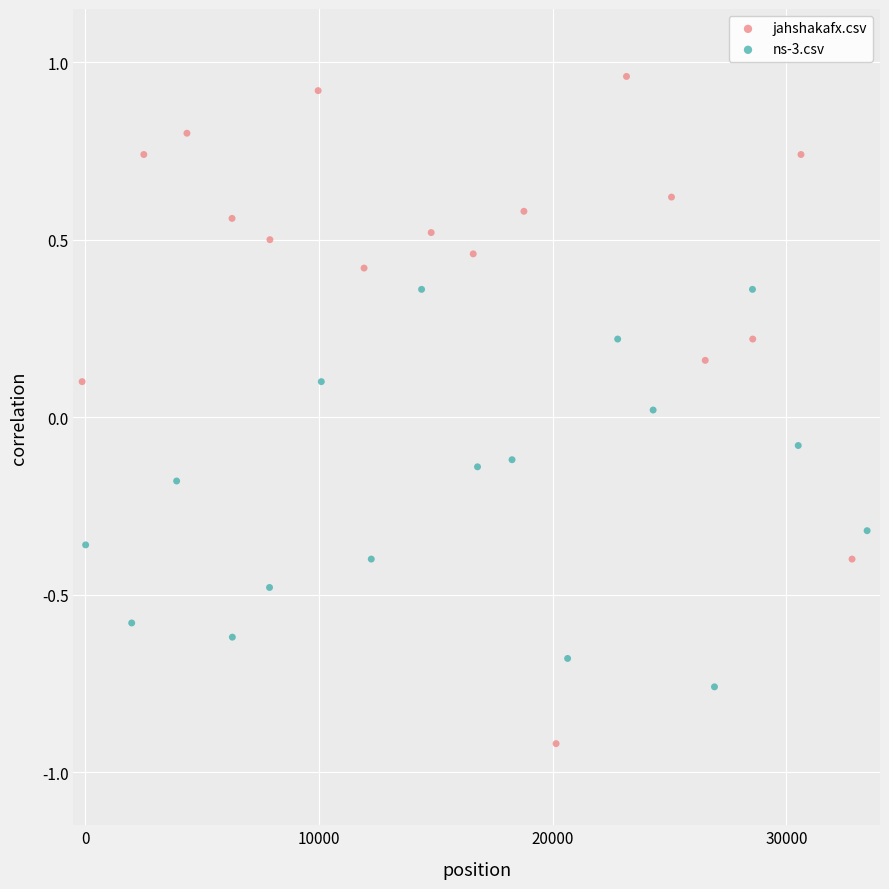

Which series contains the lowest Y value?

jahshakafx.csv